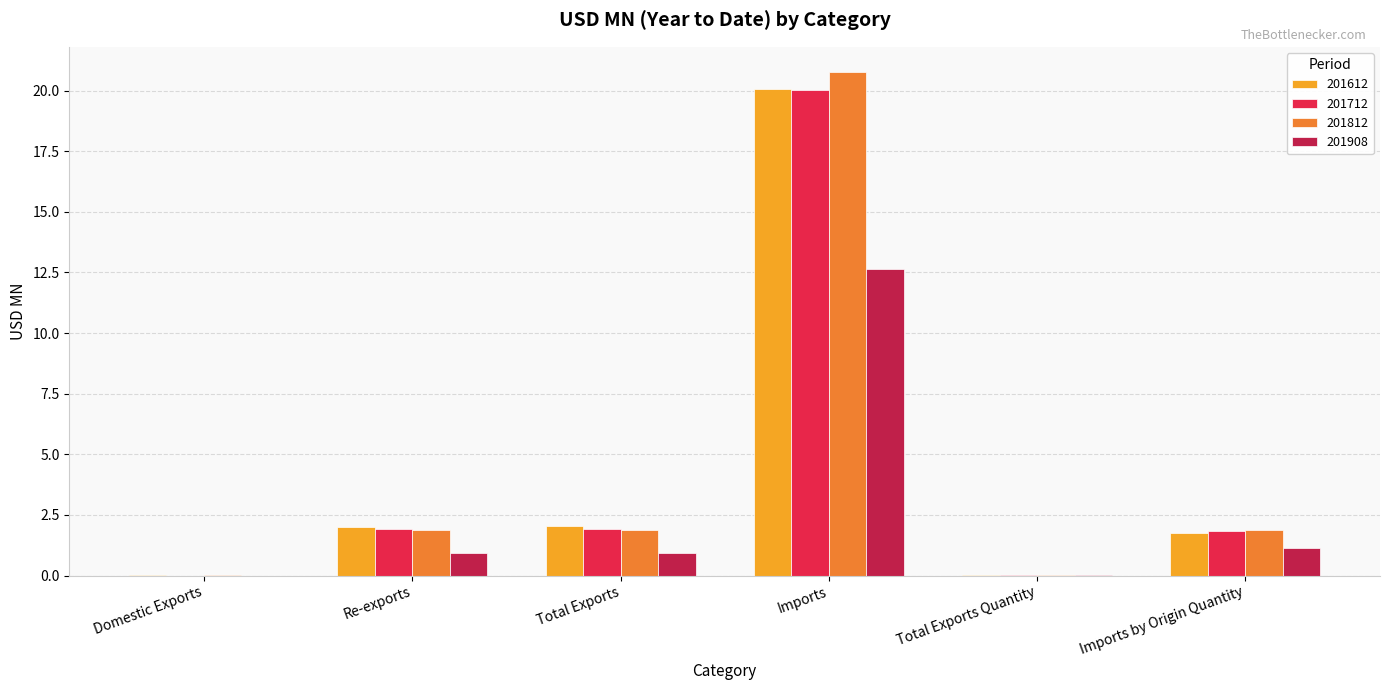

Which series has the widest spread of values?

201812